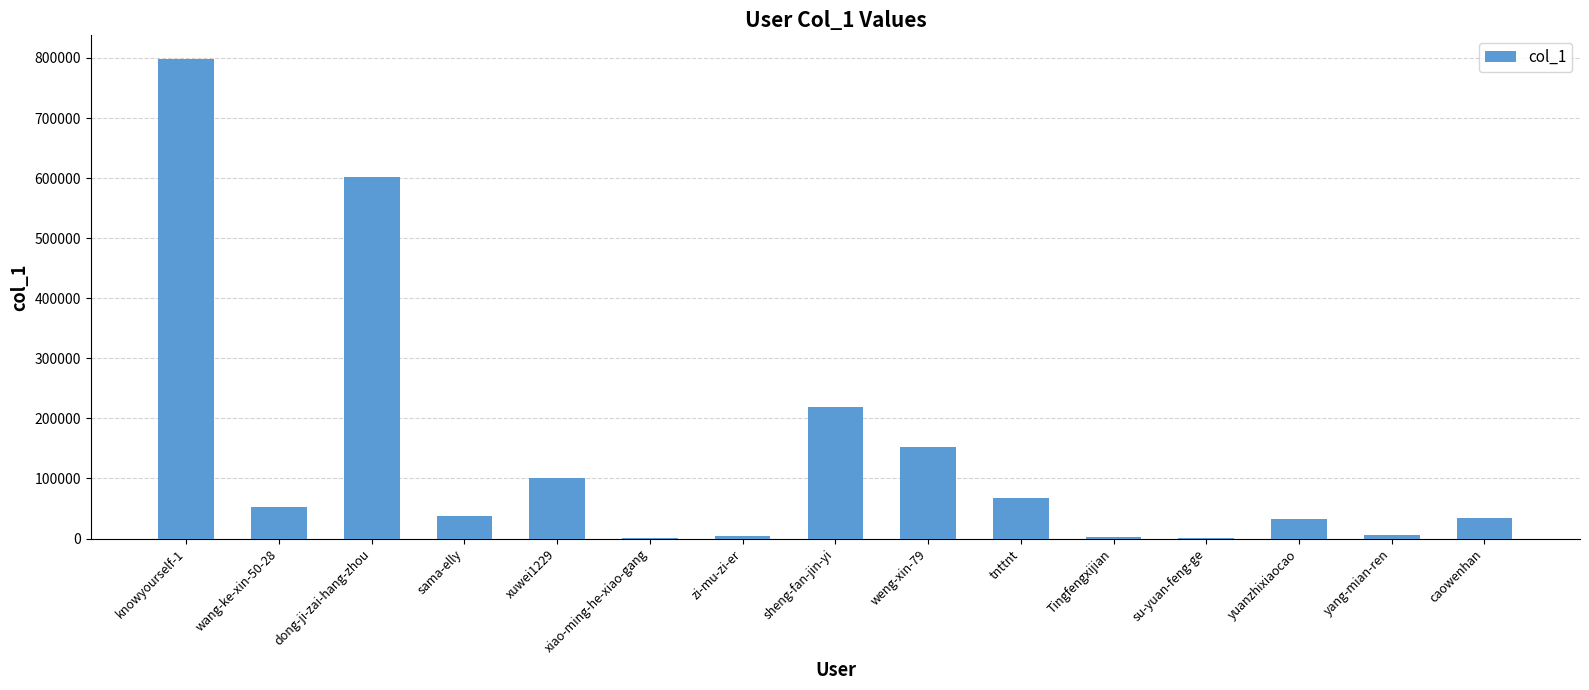

Is it true that the value at wang-ke-xin-50-28 is 22668?

False